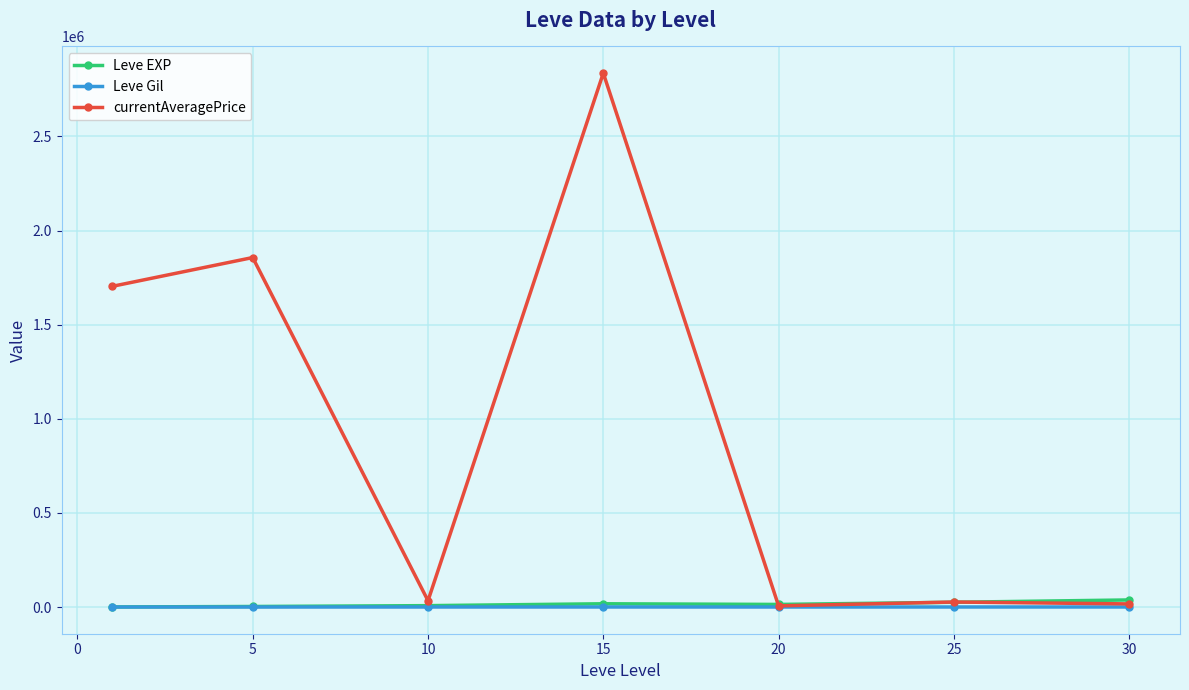

What is the value of the currentAveragePrice point at the 2nd from the left?

1856419.0